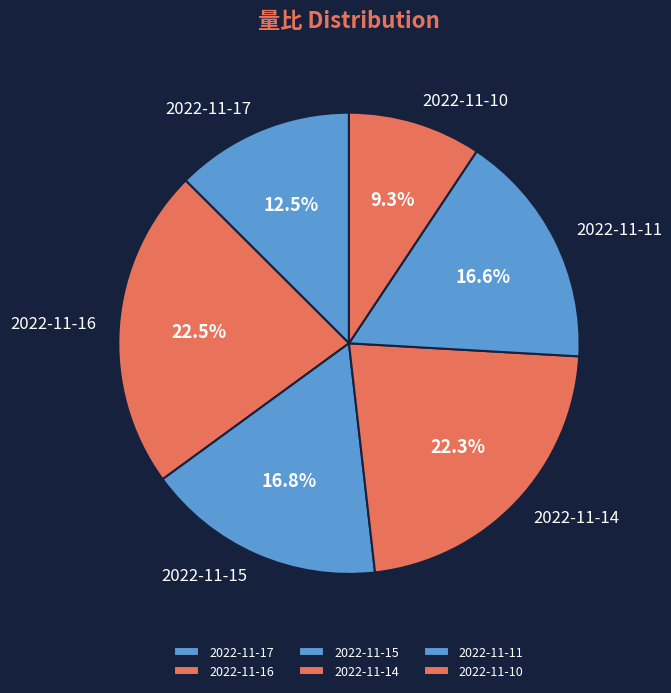

Is 2022-11-10 the majority of the pie?

No